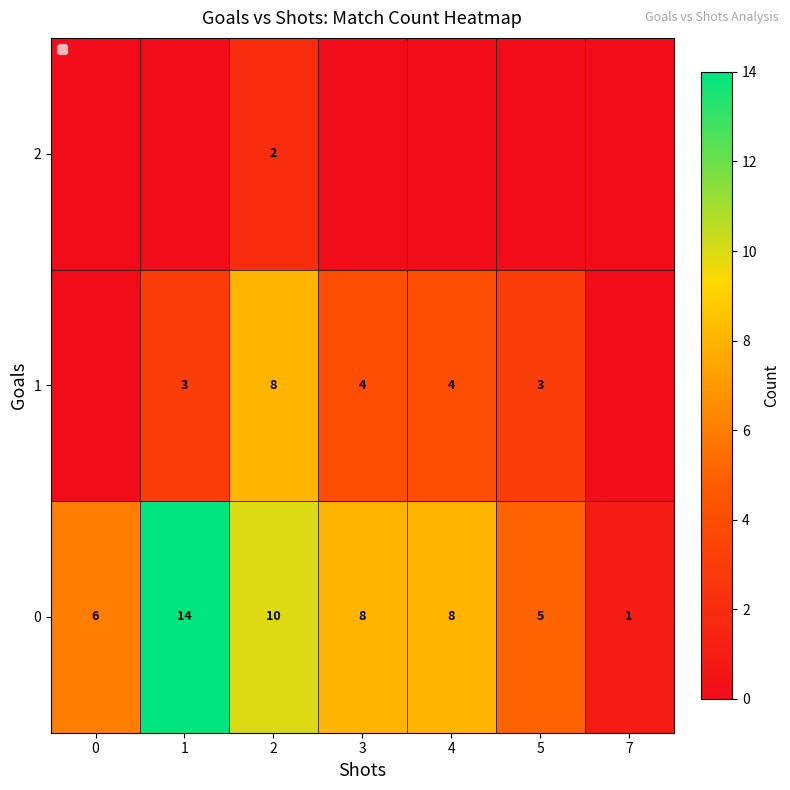

Is the value of 0 at 4 greater than the value of 1 at 1?

Yes